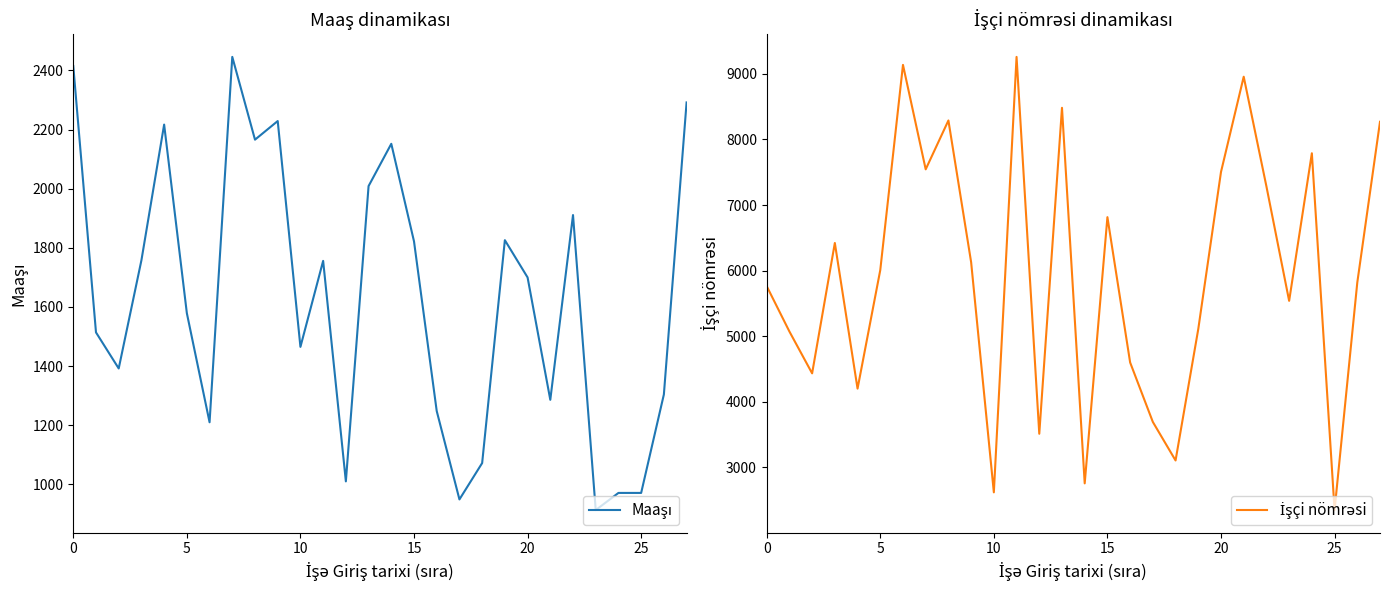

The value of İşçi nömrəsi at 21 is 8957. True or false?

True